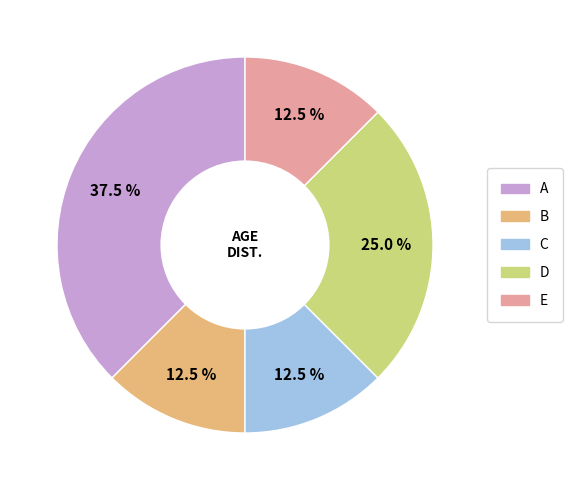

How many segments does this pie chart have?

5